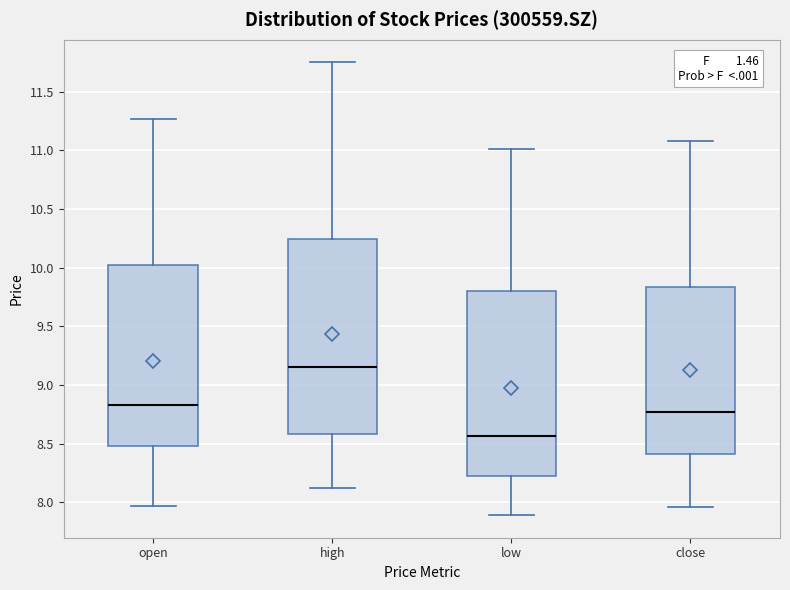

Which box is the tallest, from its lower edge to its upper edge?

high